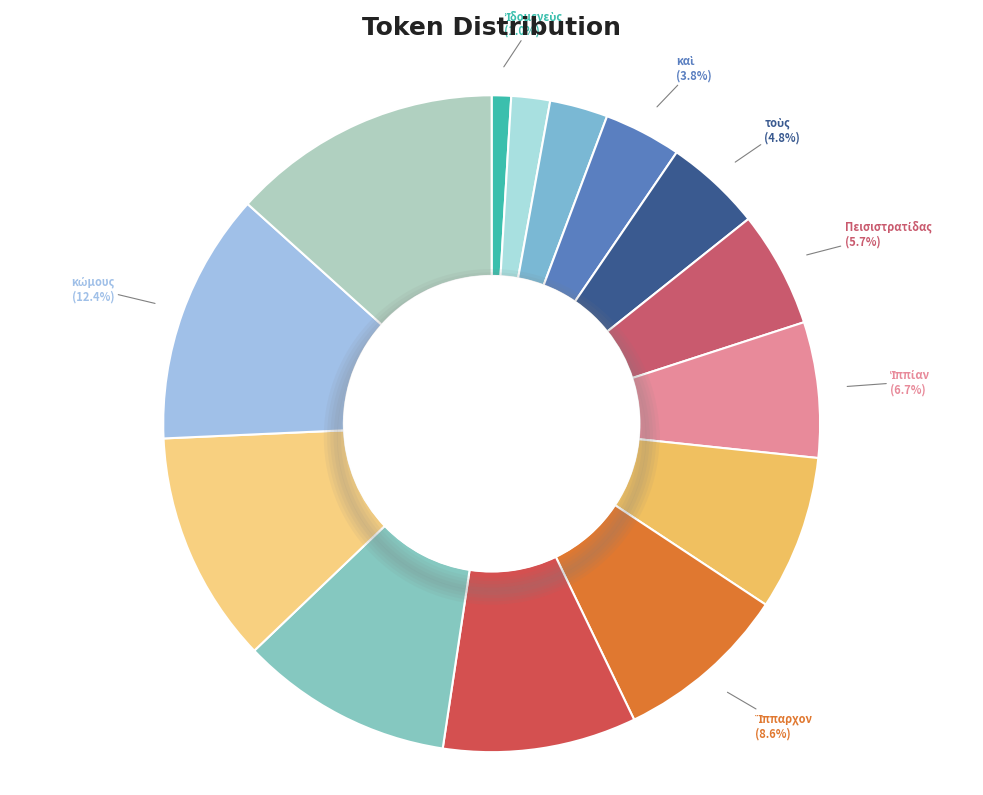

How many slices are in this pie chart?

14